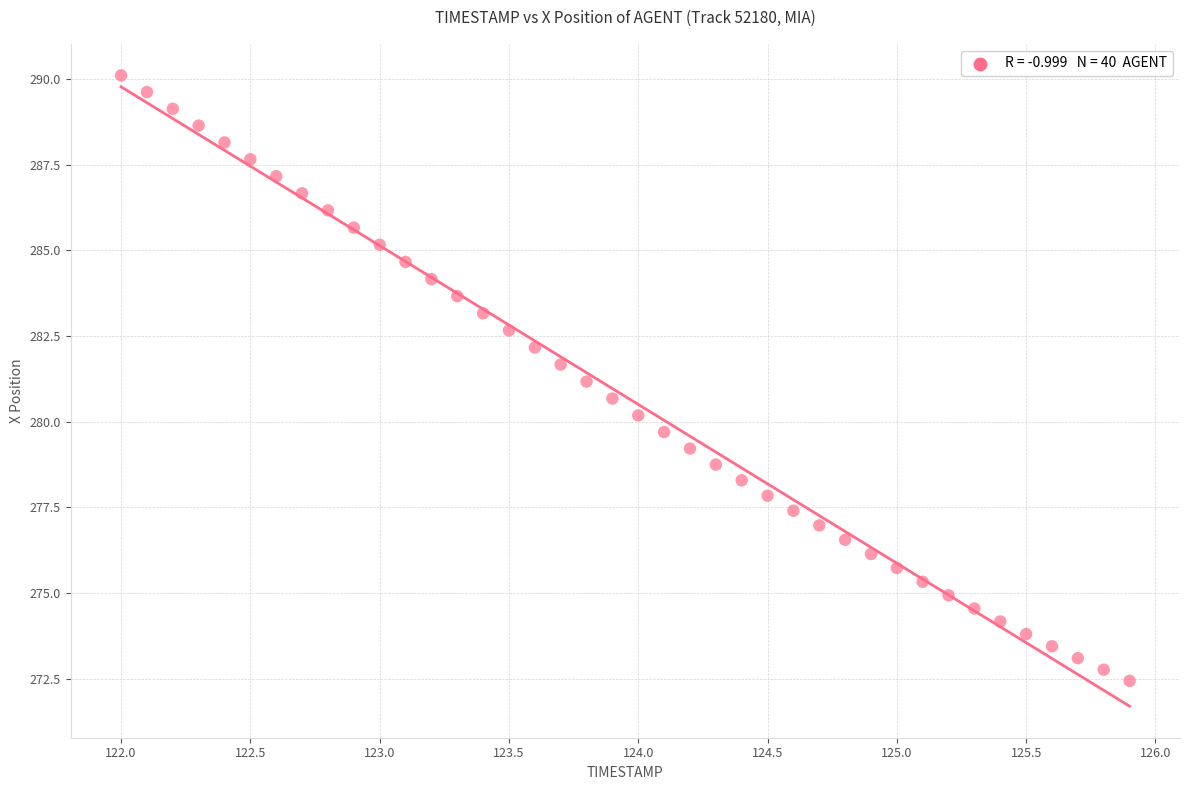

What is the range of X values (max minus min)?

3.9